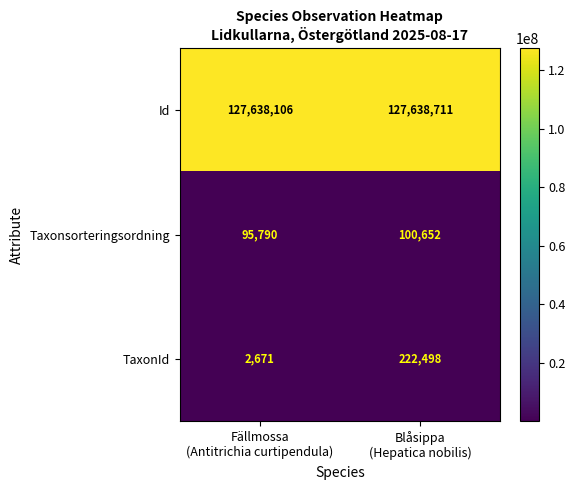

Which series has the largest range (max minus min)?

TaxonId